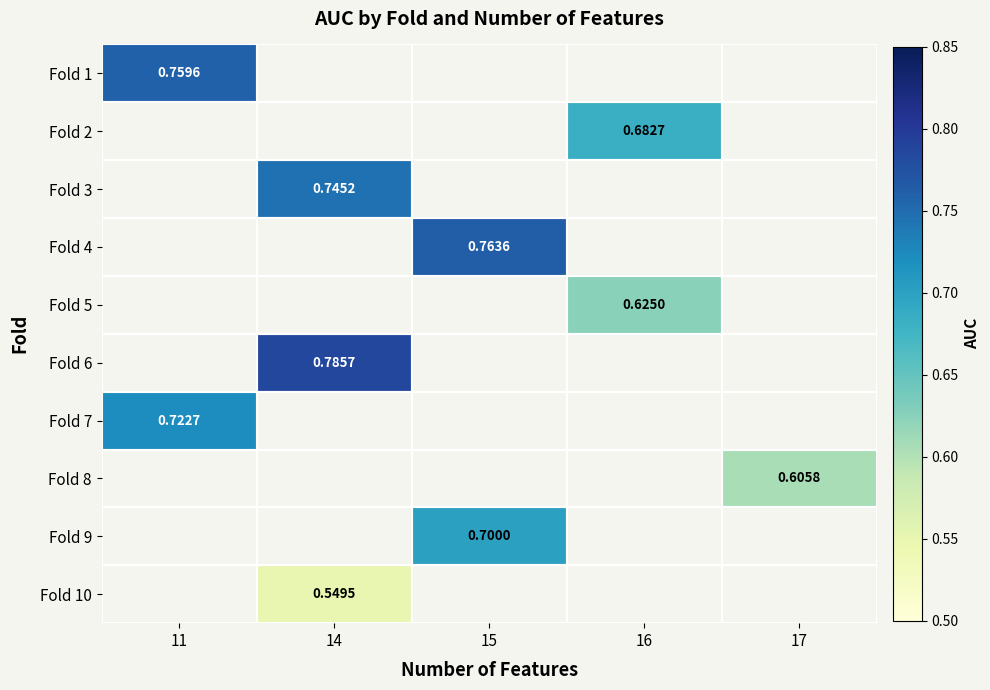

What is the minimum value for Fold 1?

0.8